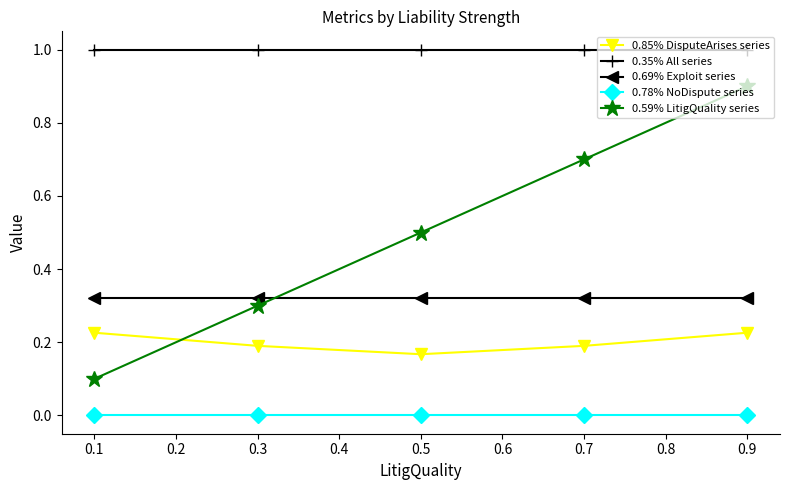

What are all the series names shown in the legend?

0.85% DisputeArises series, 0.35% All series, 0.69% Exploit series, 0.78% NoDispute series, 0.59% LitigQuality series